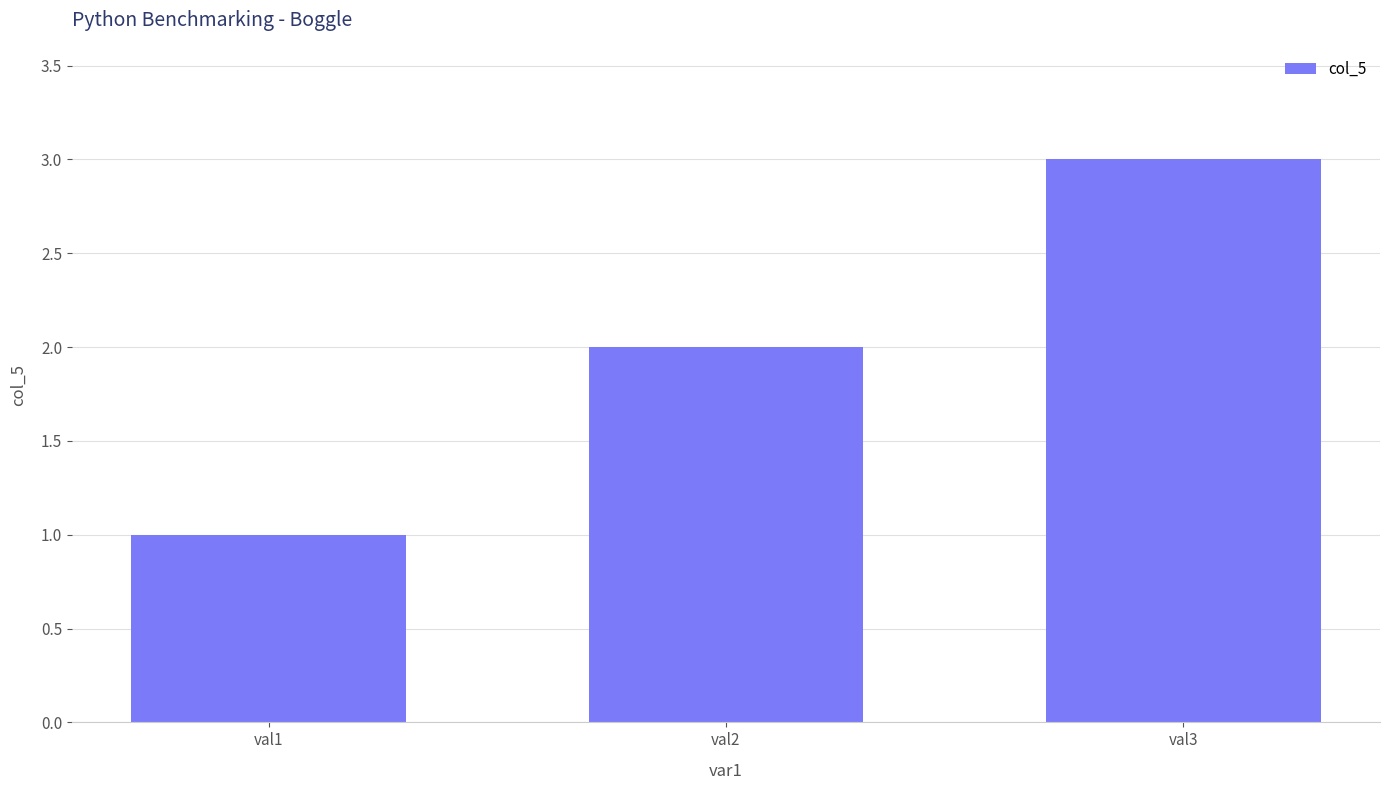

How many values are between 1 and 3?

3